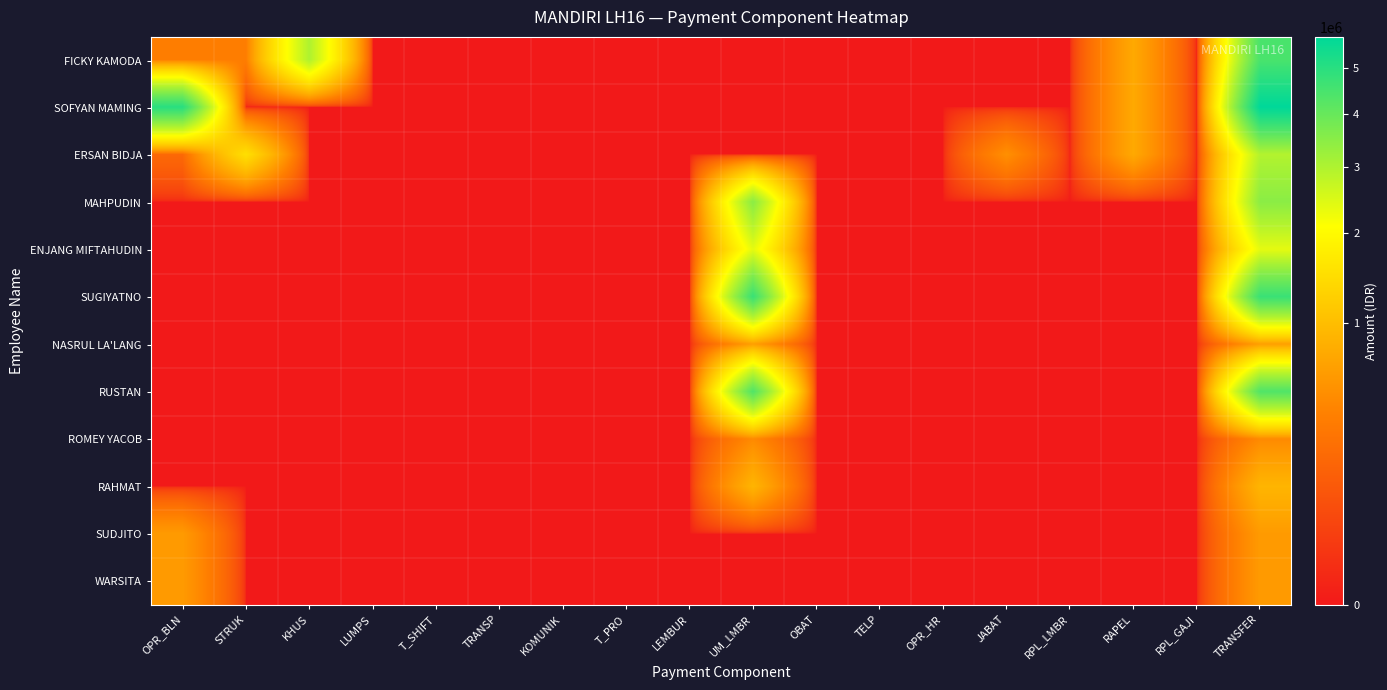

Reading right to left, transcribe all the data shown in this chart.

FICKY KAMODA: TRANSFER=4450000	RPL_GAJI=0	RAPEL=750000	RPL_LMBR=0	JABAT=0	OPR_HR=0	TELP=0	OBAT=0	UM_LMBR=0	LEMBUR=0	T_PRO=0	KOMUNIK=0	TRANSP=0	T_SHIFT=0	LUMPS=0	KHUS=3000000	STRUK=350000	OPR_BLN=350000
SOFYAN MAMING: TRANSFER=5750000	RPL_GAJI=0	RAPEL=750000	RPL_LMBR=0	JABAT=0	OPR_HR=0	TELP=0	OBAT=0	UM_LMBR=0	LEMBUR=0	T_PRO=0	KOMUNIK=0	TRANSP=0	T_SHIFT=0	LUMPS=0	KHUS=0	STRUK=0	OPR_BLN=5000000
ERSAN BIDJA: TRANSFER=2950000	RPL_GAJI=0	RAPEL=750000	RPL_LMBR=0	JABAT=500000	OPR_HR=0	TELP=0	OBAT=0	UM_LMBR=0	LEMBUR=0	T_PRO=0	KOMUNIK=0	TRANSP=0	T_SHIFT=0	LUMPS=0	KHUS=0	STRUK=1500000	OPR_BLN=200000
MAHPUDIN: TRANSFER=3480060	RPL_GAJI=0	RAPEL=0	RPL_LMBR=0	JABAT=0	OPR_HR=0	TELP=0	OBAT=0	UM_LMBR=3480060	LEMBUR=0	T_PRO=0	KOMUNIK=0	TRANSP=0	T_SHIFT=0	LUMPS=0	KHUS=0	STRUK=0	OPR_BLN=0
ENJANG MIFTAHUDIN: TRANSFER=2360118	RPL_GAJI=0	RAPEL=0	RPL_LMBR=0	JABAT=0	OPR_HR=0	TELP=0	OBAT=0	UM_LMBR=2360118	LEMBUR=0	T_PRO=0	KOMUNIK=0	TRANSP=0	T_SHIFT=0	LUMPS=0	KHUS=0	STRUK=0	OPR_BLN=0
SUGIYATNO: TRANSFER=4712891	RPL_GAJI=0	RAPEL=0	RPL_LMBR=0	JABAT=0	OPR_HR=0	TELP=0	OBAT=0	UM_LMBR=4712891	LEMBUR=0	T_PRO=0	KOMUNIK=0	TRANSP=0	T_SHIFT=0	LUMPS=0	KHUS=0	STRUK=0	OPR_BLN=0
NASRUL LA'LANG: TRANSFER=637500	RPL_GAJI=0	RAPEL=0	RPL_LMBR=0	JABAT=0	OPR_HR=0	TELP=0	OBAT=0	UM_LMBR=637500	LEMBUR=0	T_PRO=0	KOMUNIK=0	TRANSP=0	T_SHIFT=0	LUMPS=0	KHUS=0	STRUK=0	OPR_BLN=0
RUSTAN: TRANSFER=4331610	RPL_GAJI=0	RAPEL=0	RPL_LMBR=0	JABAT=0	OPR_HR=0	TELP=0	OBAT=0	UM_LMBR=4331610	LEMBUR=0	T_PRO=0	KOMUNIK=0	TRANSP=0	T_SHIFT=0	LUMPS=0	KHUS=0	STRUK=0	OPR_BLN=0
ROMEY YACOB: TRANSFER=453810	RPL_GAJI=0	RAPEL=0	RPL_LMBR=0	JABAT=0	OPR_HR=0	TELP=0	OBAT=0	UM_LMBR=453810	LEMBUR=0	T_PRO=0	KOMUNIK=0	TRANSP=0	T_SHIFT=0	LUMPS=0	KHUS=0	STRUK=0	OPR_BLN=0
RAHMAT: TRANSFER=886081	RPL_GAJI=0	RAPEL=0	RPL_LMBR=0	JABAT=0	OPR_HR=0	TELP=0	OBAT=0	UM_LMBR=886081	LEMBUR=0	T_PRO=0	KOMUNIK=0	TRANSP=0	T_SHIFT=0	LUMPS=0	KHUS=0	STRUK=0	OPR_BLN=0
SUDJITO: TRANSFER=600000	RPL_GAJI=0	RAPEL=0	RPL_LMBR=0	JABAT=0	OPR_HR=0	TELP=0	OBAT=0	UM_LMBR=0	LEMBUR=0	T_PRO=0	KOMUNIK=0	TRANSP=0	T_SHIFT=0	LUMPS=0	KHUS=0	STRUK=0	OPR_BLN=600000
WARSITA: TRANSFER=600000	RPL_GAJI=0	RAPEL=0	RPL_LMBR=0	JABAT=0	OPR_HR=0	TELP=0	OBAT=0	UM_LMBR=0	LEMBUR=0	T_PRO=0	KOMUNIK=0	TRANSP=0	T_SHIFT=0	LUMPS=0	KHUS=0	STRUK=0	OPR_BLN=600000